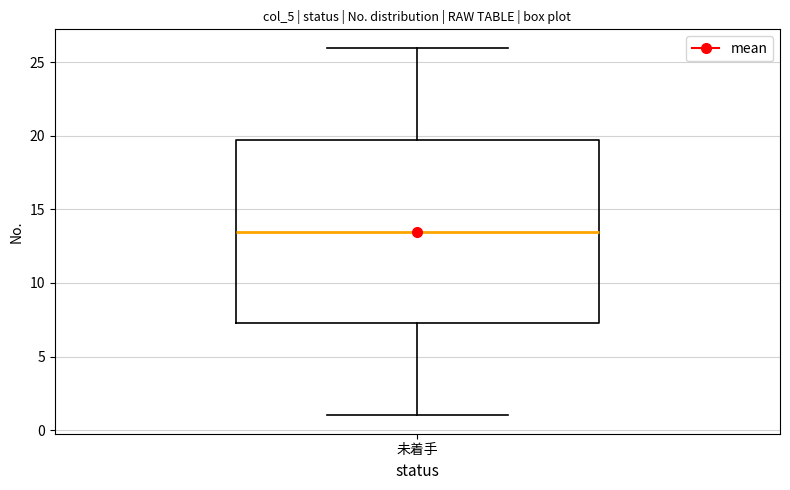

Where does the upper whisker of the box for 未着手 end on the y-axis? The values are not printed on the chart, so give them approximately, as read against the axis.

26.0